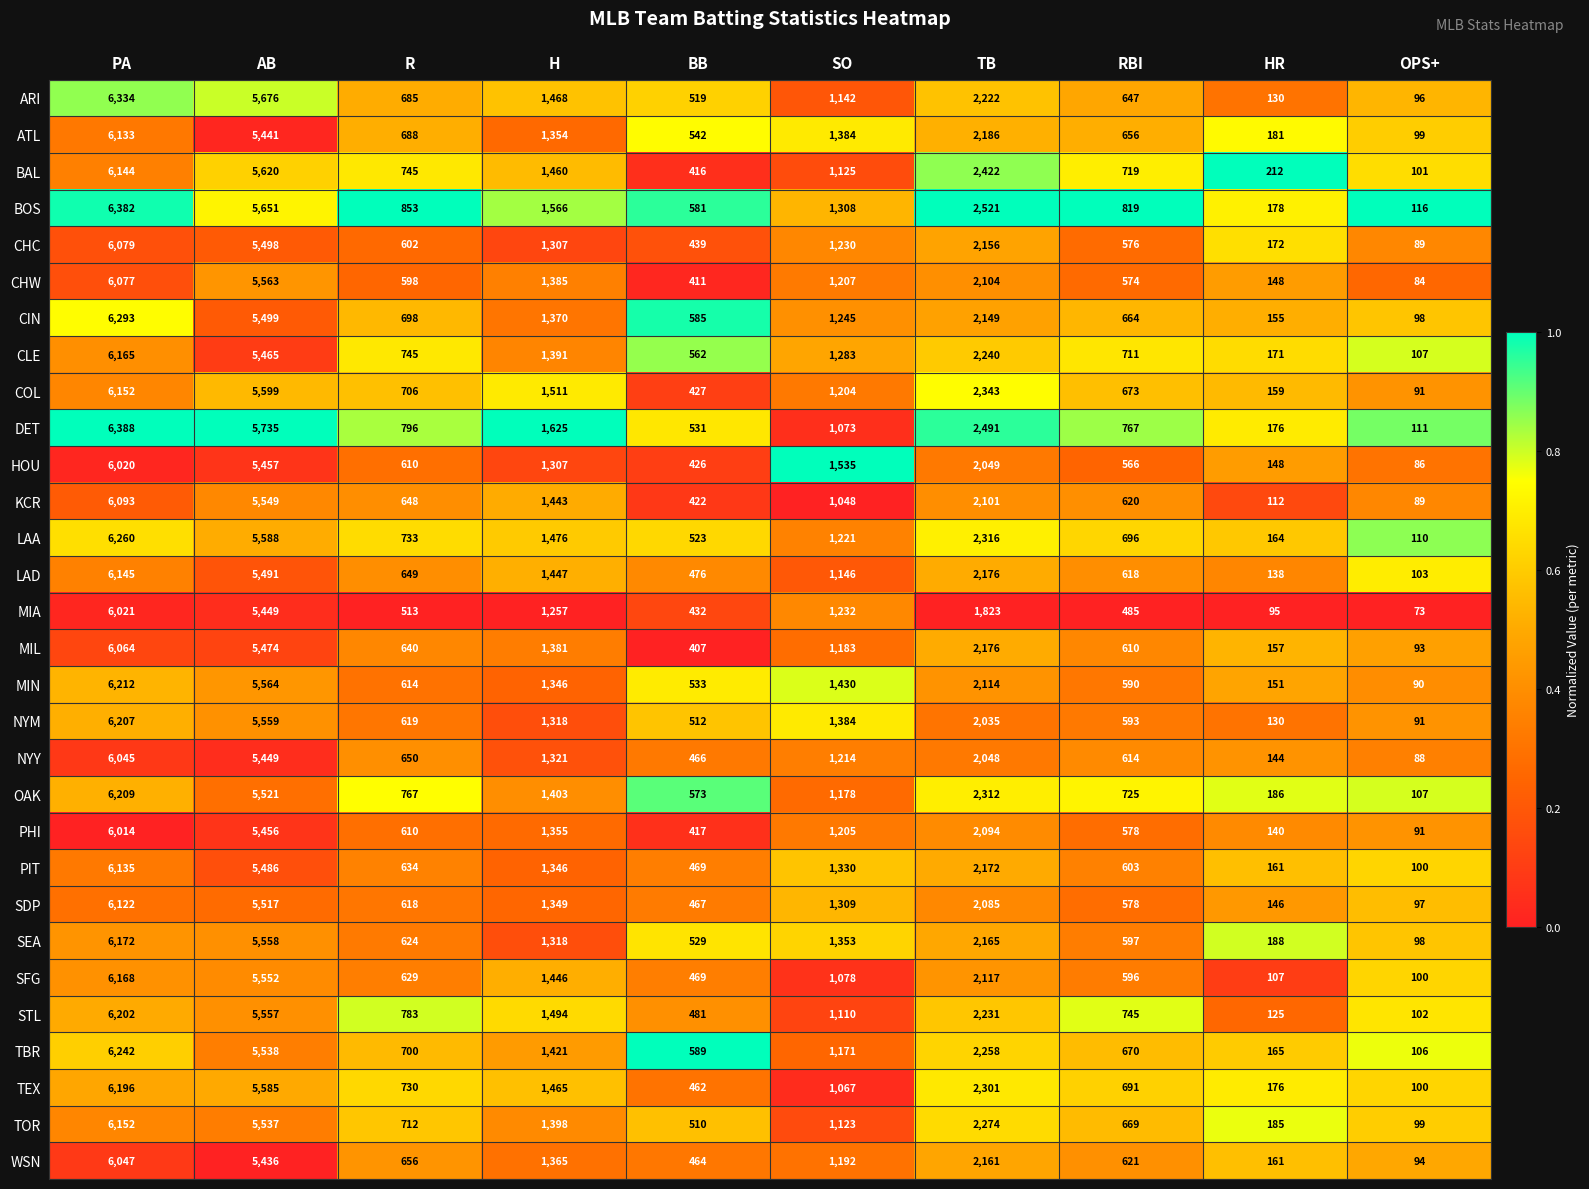

At how many categories does at least one series exceed 2460?

3